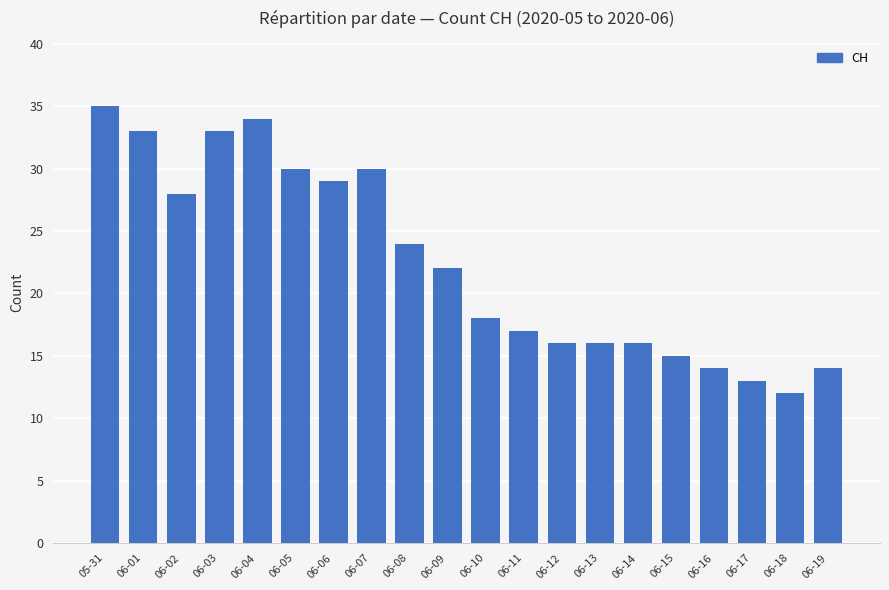

Between 06-08 and 06-14, which is larger?

06-08